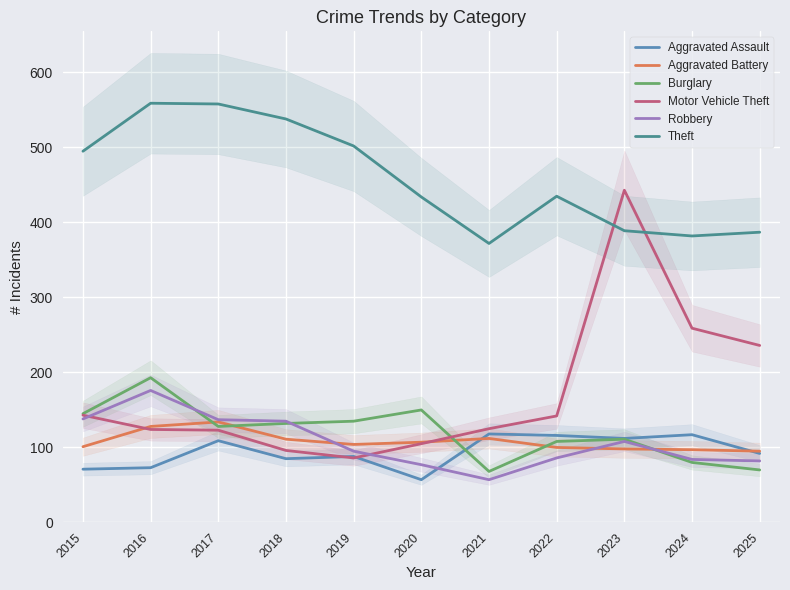

Which series has the largest range (max minus min)?

Motor Vehicle Theft